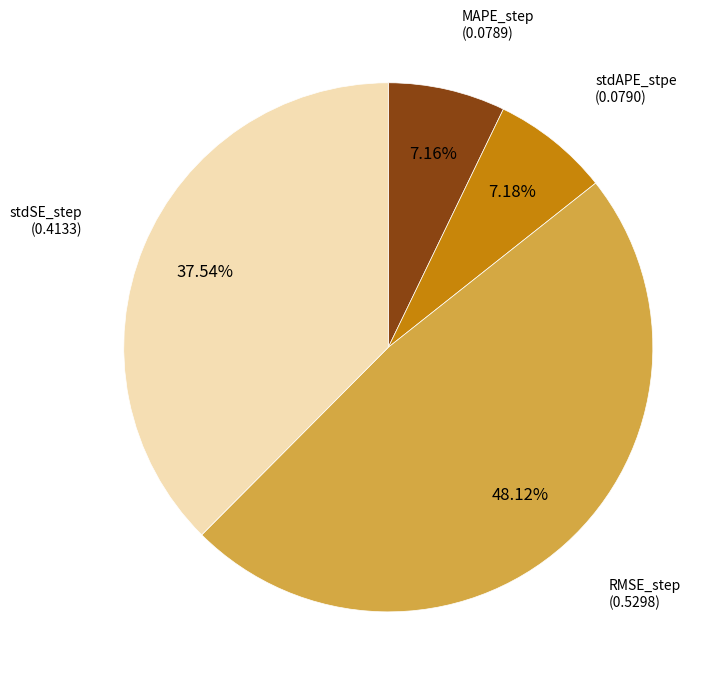

Is there a majority slice in this chart?

No